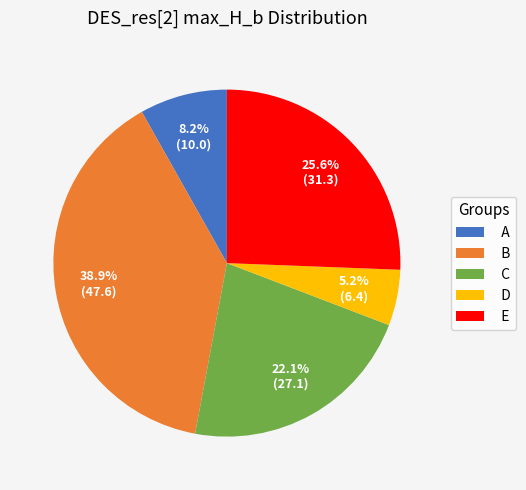

Between D and A, which is larger?

A